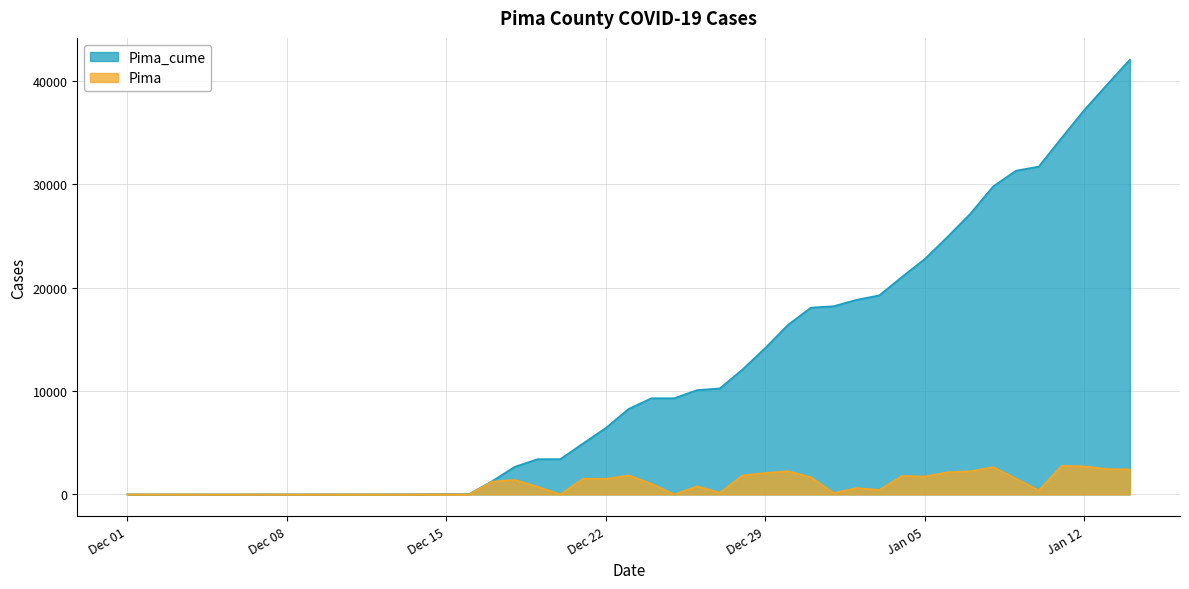

Where is the first local minimum for Pima?

2020-12-13